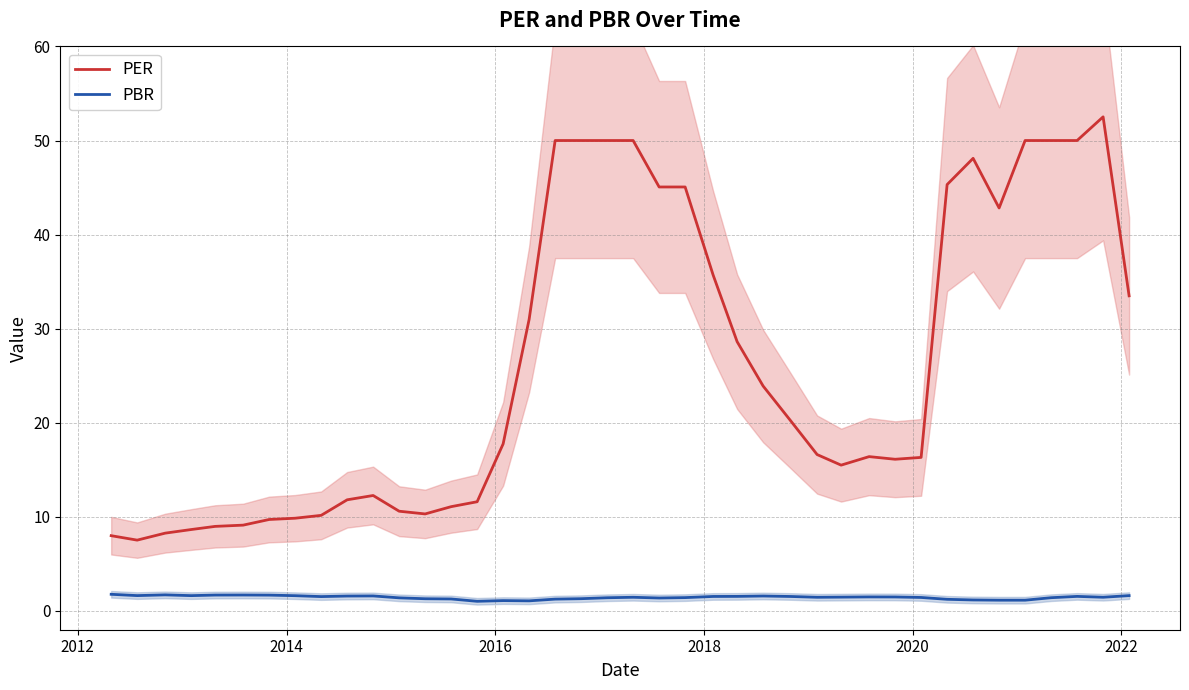

True or false: PBR and PER intersect in this chart.

False